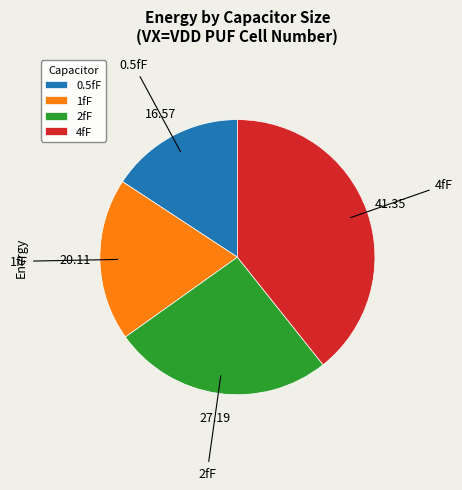

Does any single category account for the majority?

No